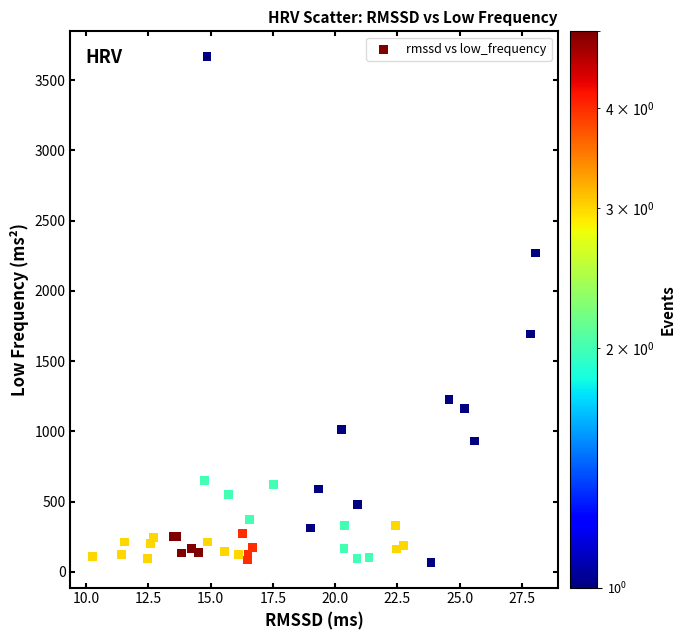

What Y value in the scatter plot is closest to 1867?

1692.2